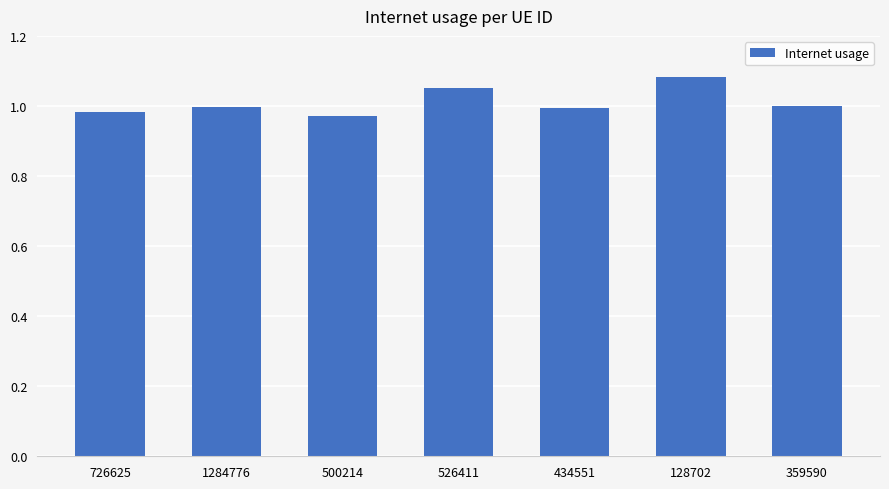

Which has a higher value, 1284776 or 128702?

128702